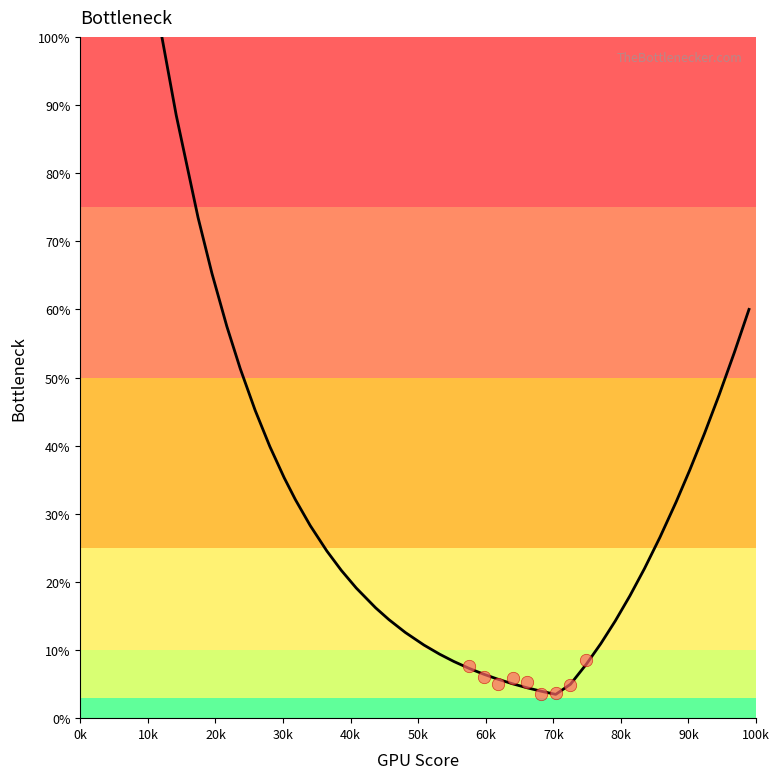

Which has a higher value, 20k or 37?

20k